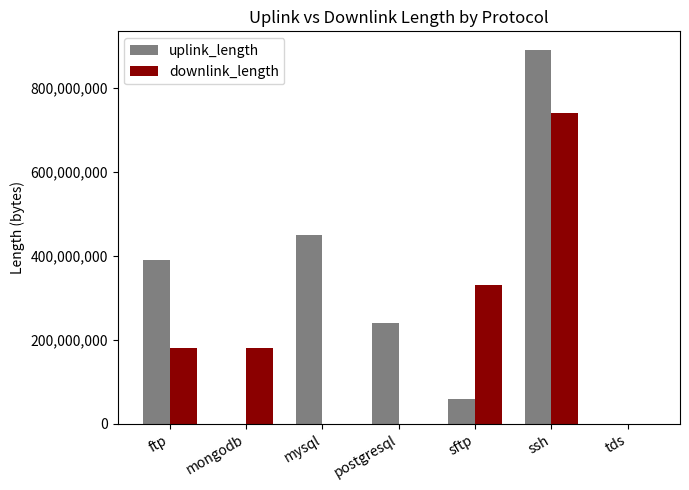

Count the number of categories in the chart.

7